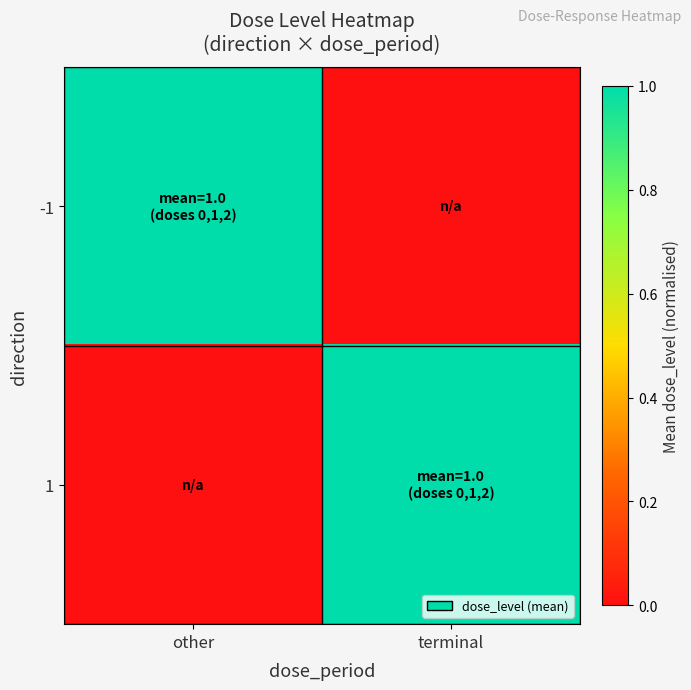

Reading left to right, transcribe all the data shown in this chart.

-1: other=1	terminal=0
1: other=0	terminal=1